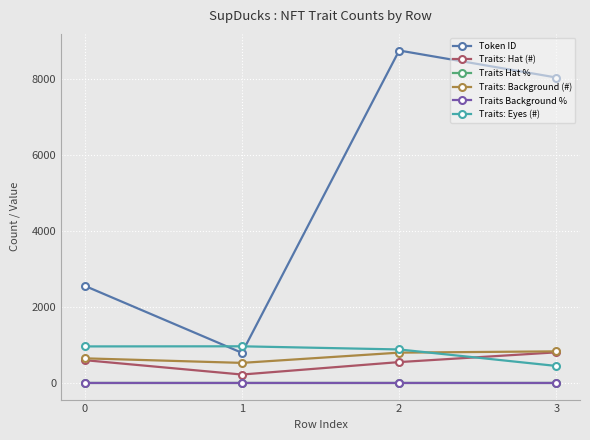

The value of Traits: Eyes (#) at 2 is 1305.1. True or false?

False